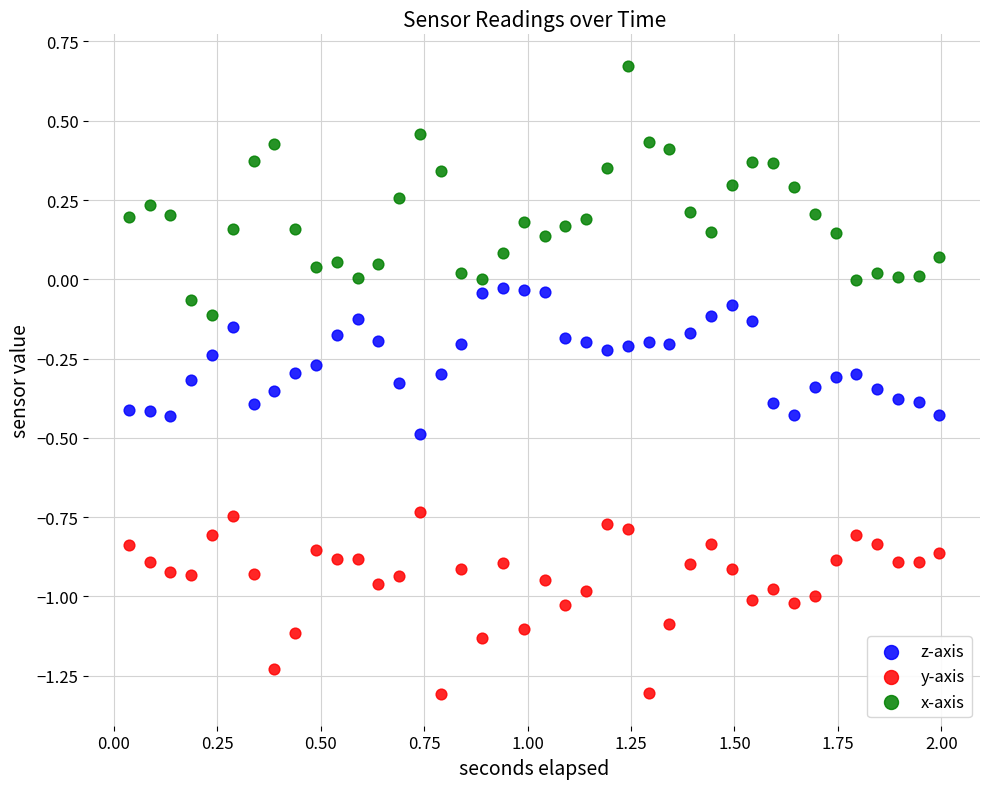

Which series has the widest spread of Y values?

x-axis